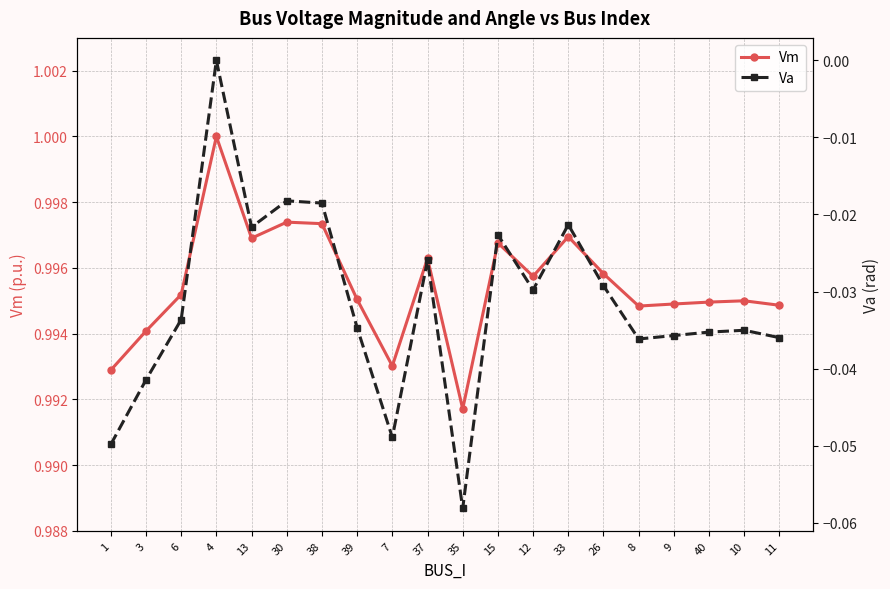

At which category is the sum across all series the highest?

4